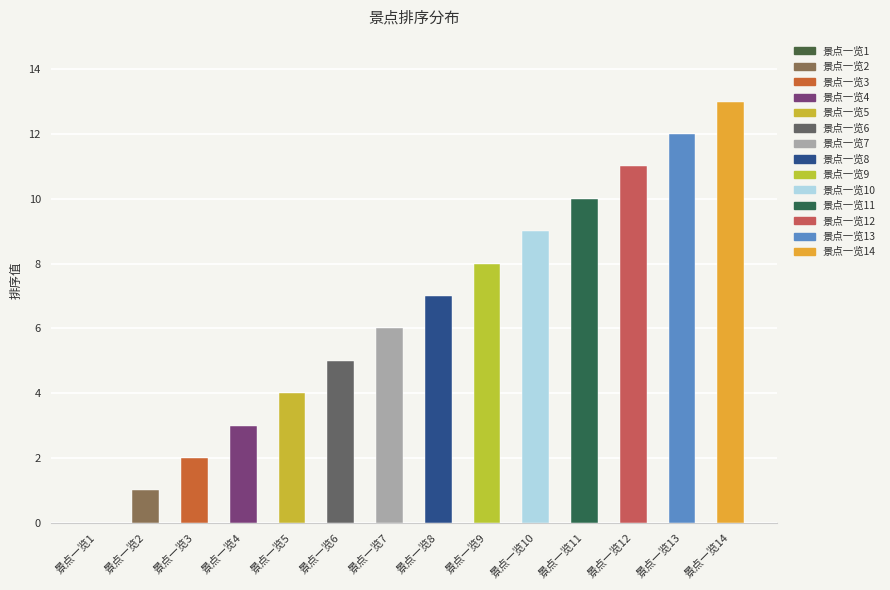

What is the maximum value shown in the chart?

13